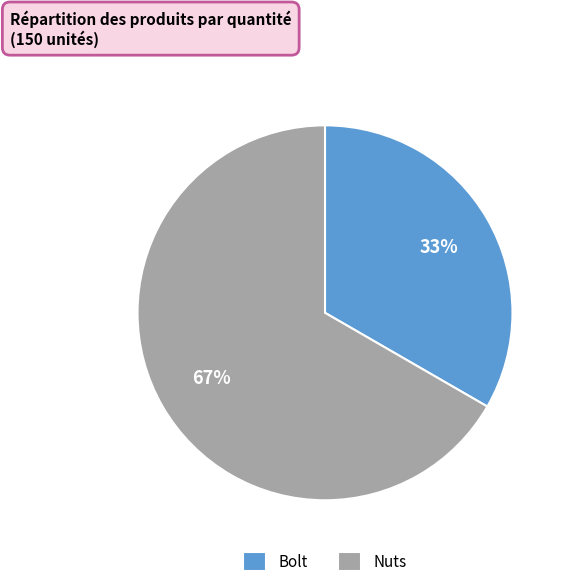

To the nearest percent, what percentage of the pie is Nuts?

67%